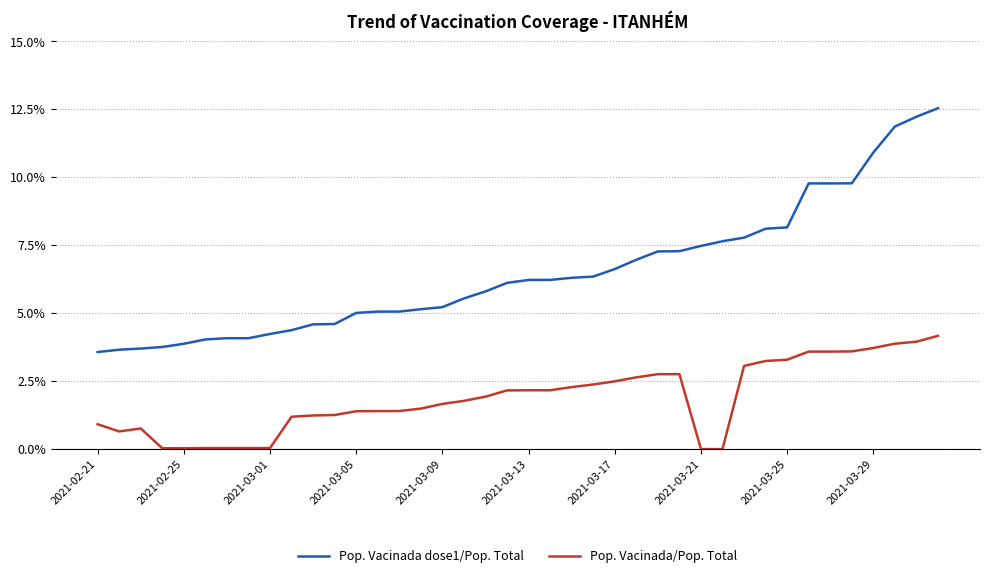

Which series has the largest total across all categories?

Pop. Vacinada dose1/Pop. Total